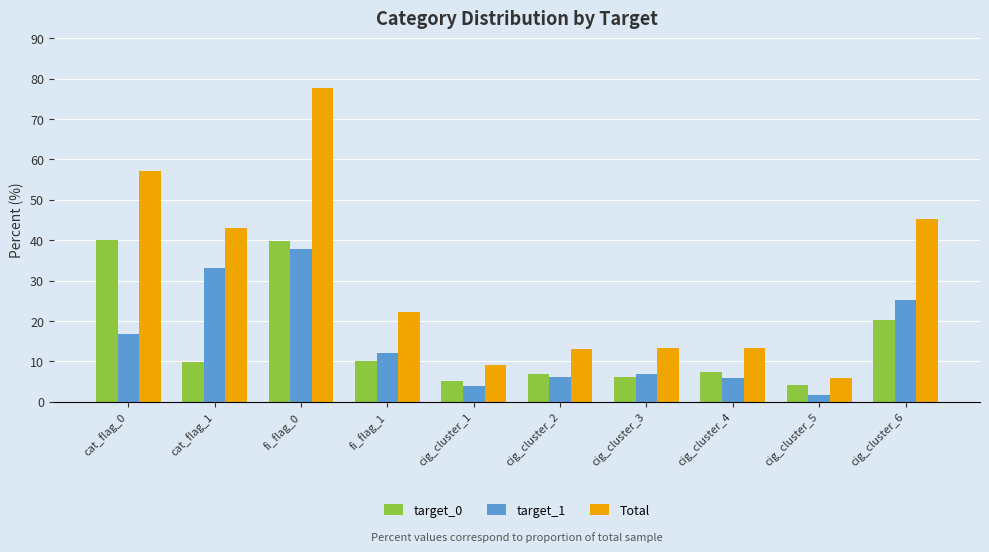

Which label corresponds to the largest value in the chart?

fi_flag_0